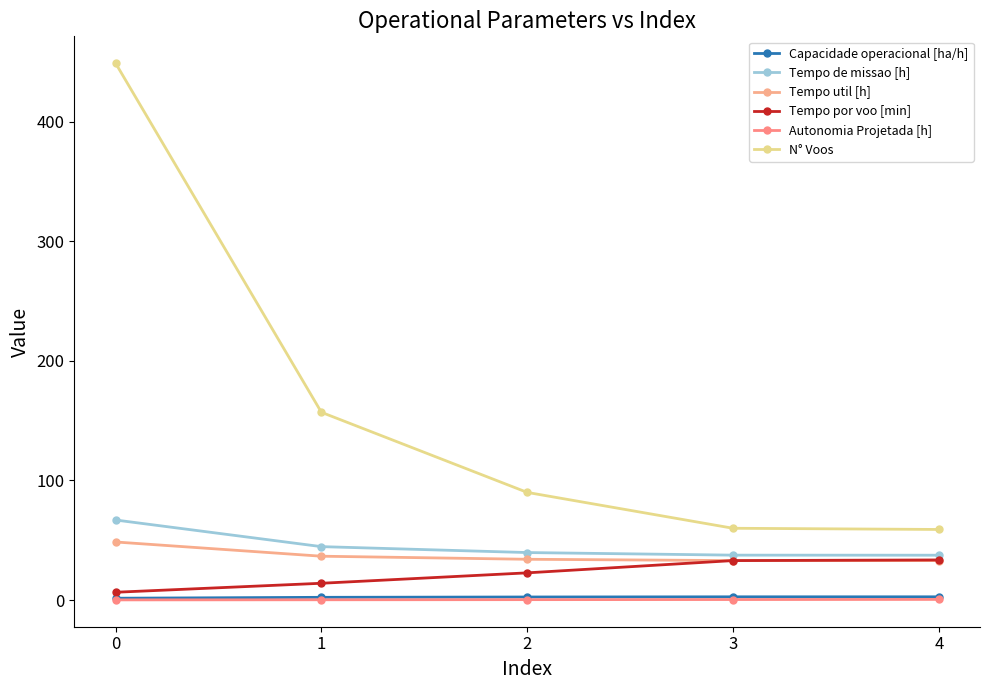

Reading left to right, list all the values displayed in this chart.

Capacidade operacional [ha/h]: 0=1.5	1=2.2	2=2.5	3=2.7	4=2.7
Tempo de missao [h]: 0=66.9	1=44.6	2=39.7	3=37.5	4=37.5
Tempo util [h]: 0=48.5	1=36.6	2=34.1	3=33.0	4=33.0
Tempo por voo [min]: 0=6.5	1=14.0	2=22.7	3=33.0	4=33.5
Autonomia Projetada [h]: 0=0.1	1=0.2	2=0.3	3=0.4	4=0.5
N° Voos: 0=449.0	1=157.0	2=90.0	3=60.0	4=59.0